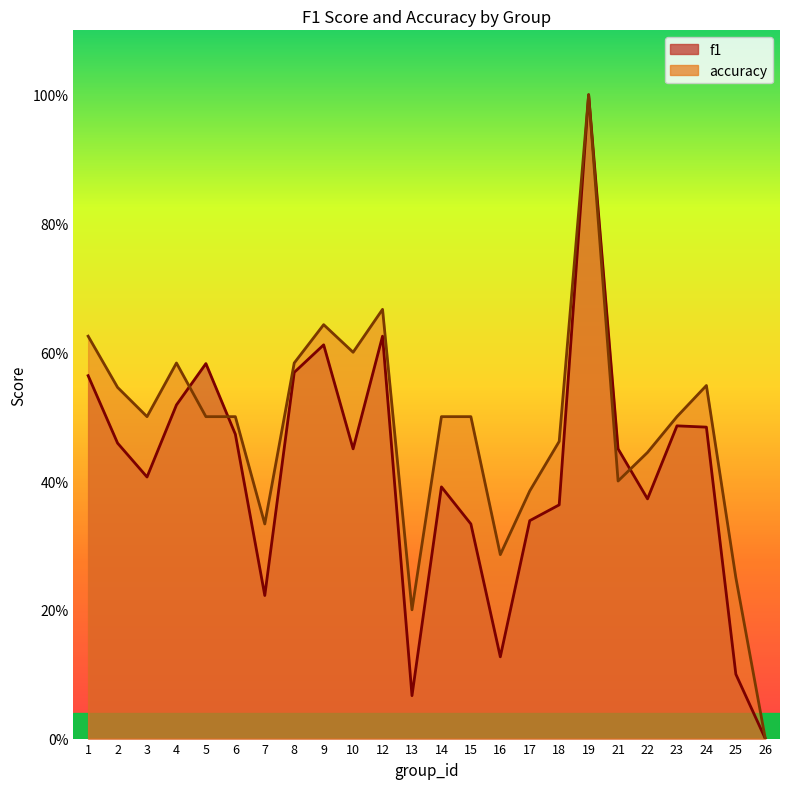

True or false: f1 has a value of 0.8 at 5.

False